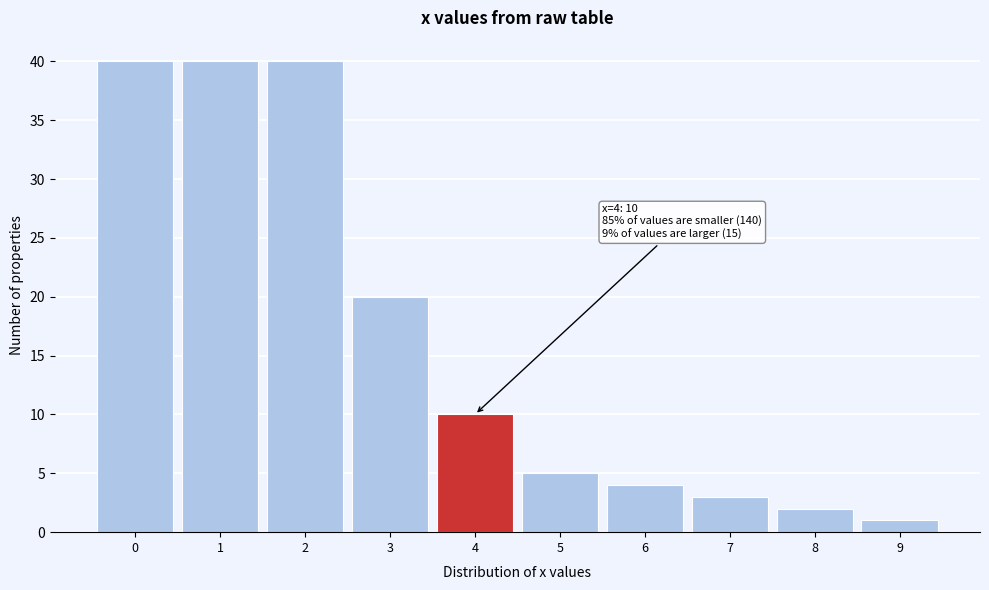

Reading right to left, extract all data points from this chart.

1	2	3	4	5	10	20	40	40	40